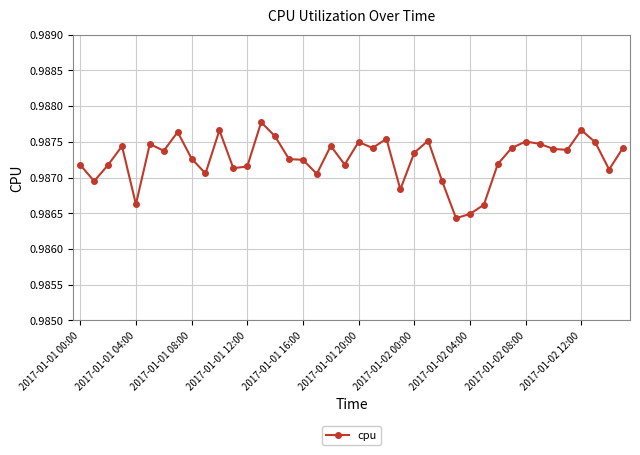

How many values are between 0 and 1?

40